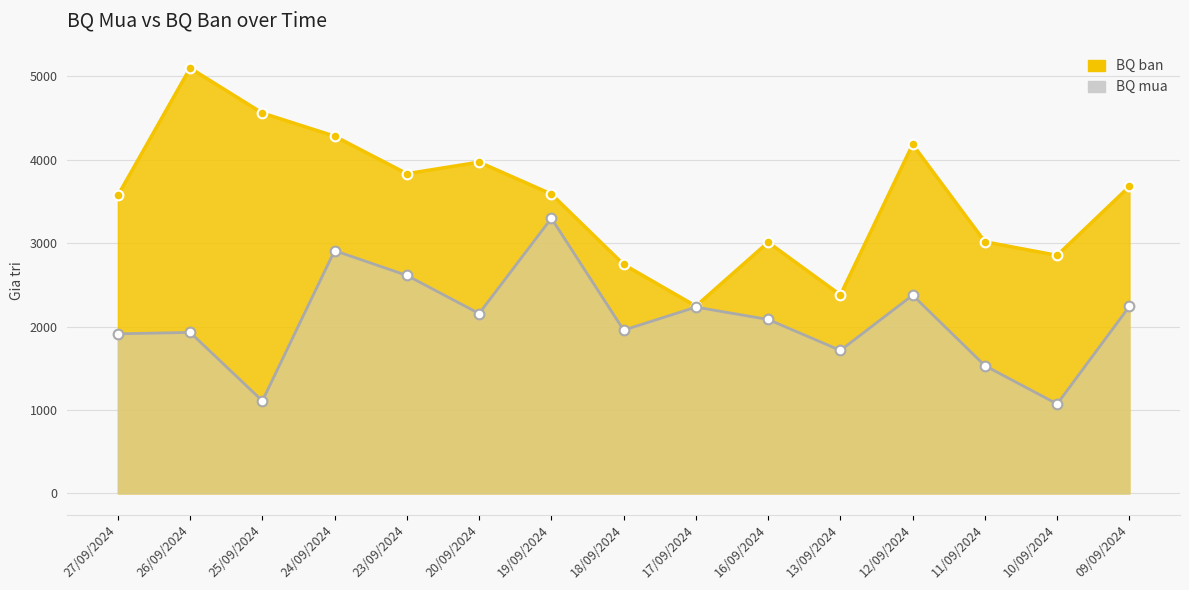

True or false: BQ mua and BQ ban cross at least once.

False